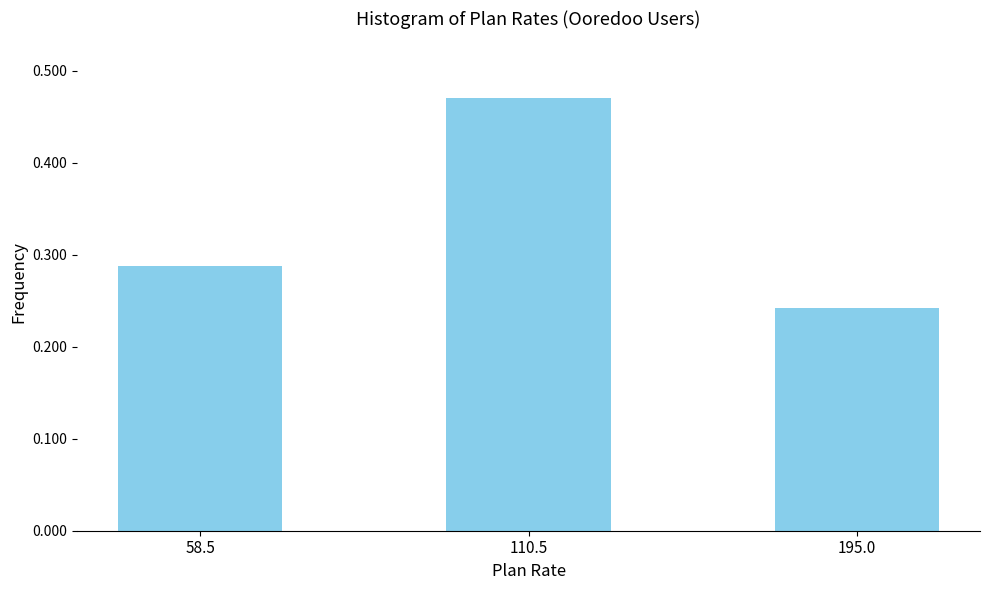

Which category has the highest value across all series?

110.5